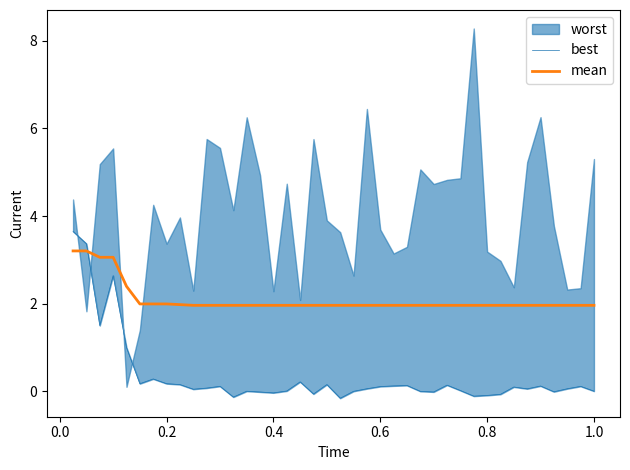

What is the lowest value of the mean series?

2.0